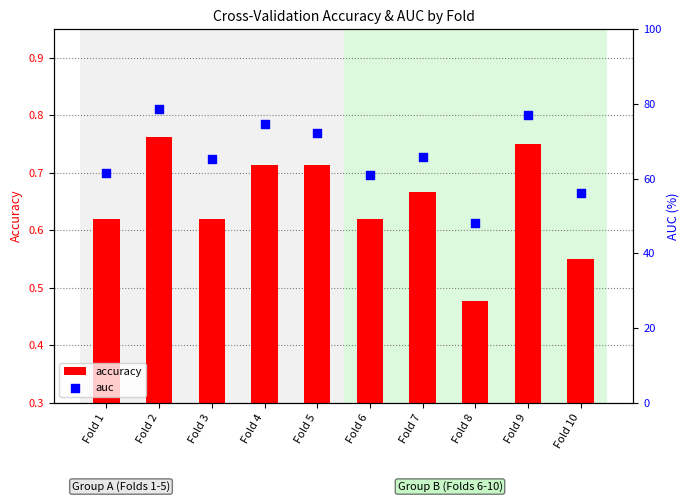

What are all the series names shown in the legend?

accuracy, auc